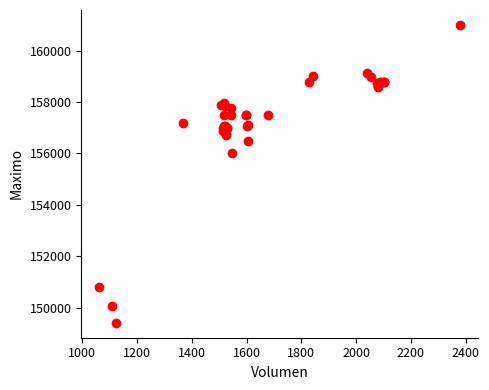

What Y value in the scatter plot is closest to 155202?

156000